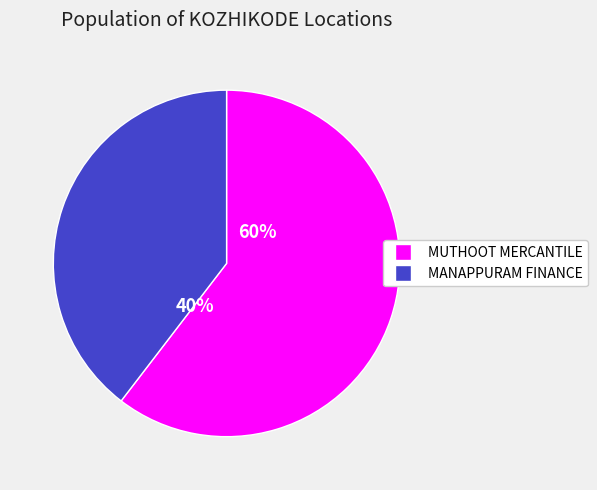

Does MANAPPURAM FINANCE account for over 50% of the chart?

No